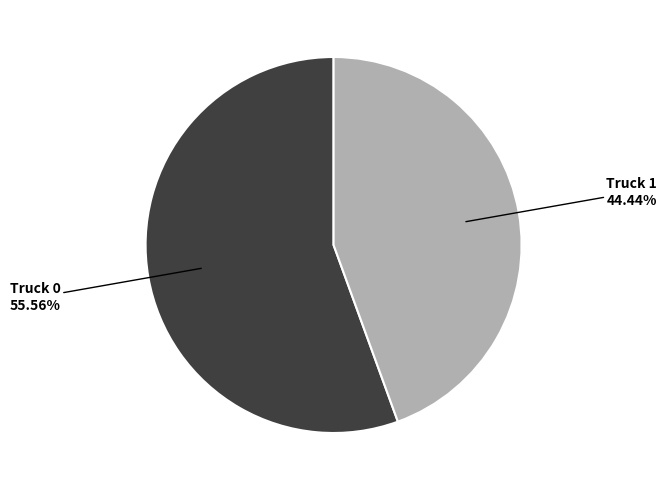

Does any single category account for the majority?

Yes